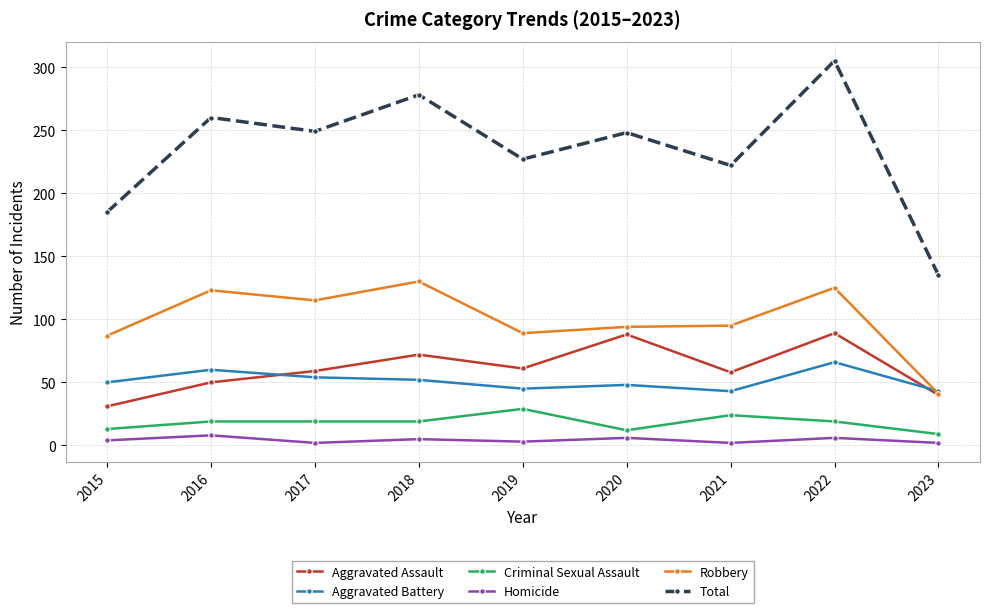

Where is the first local maximum for Homicide?

2016